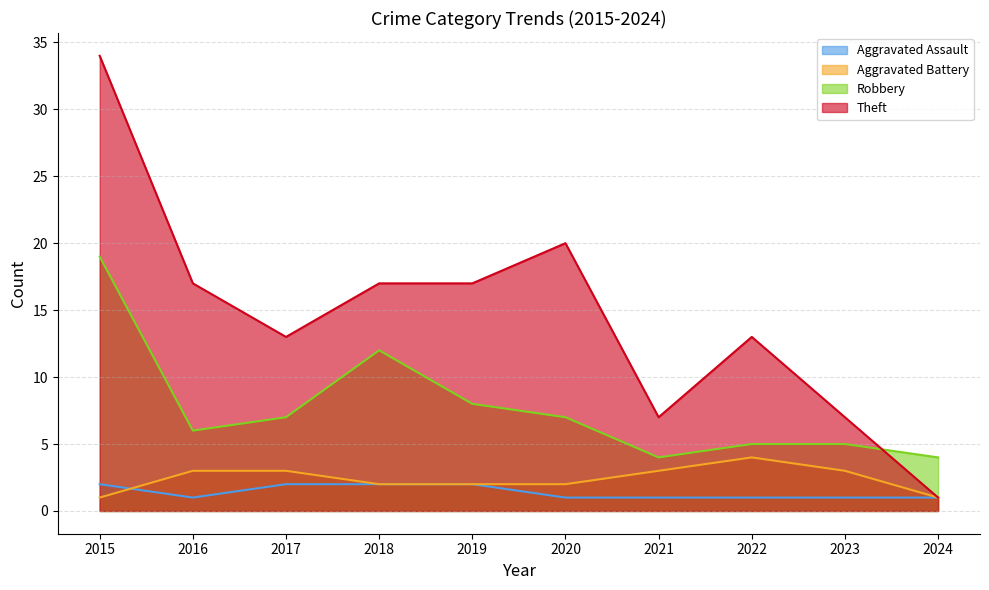

In Theft, how many points are higher than both neighbors (excluding endpoints)?

2